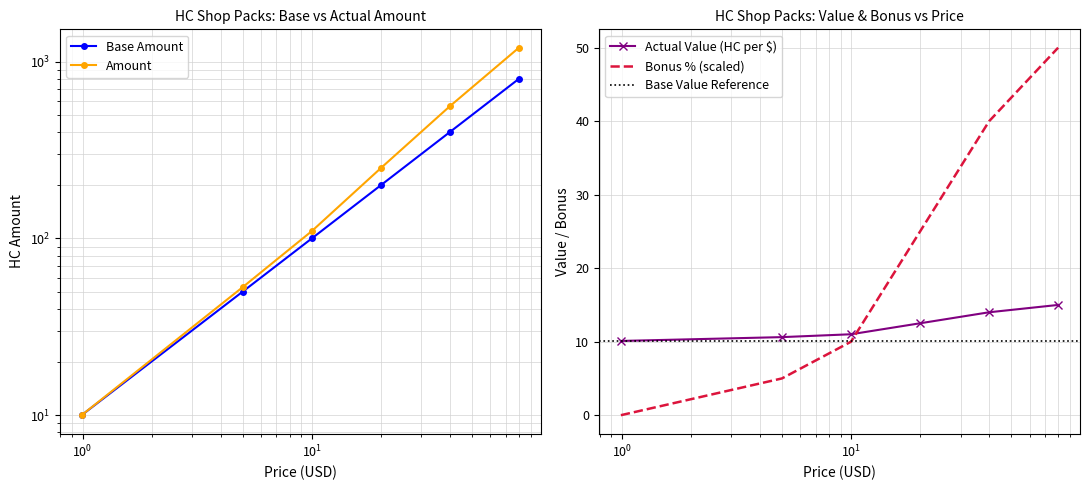

How many data points does each series have?

6